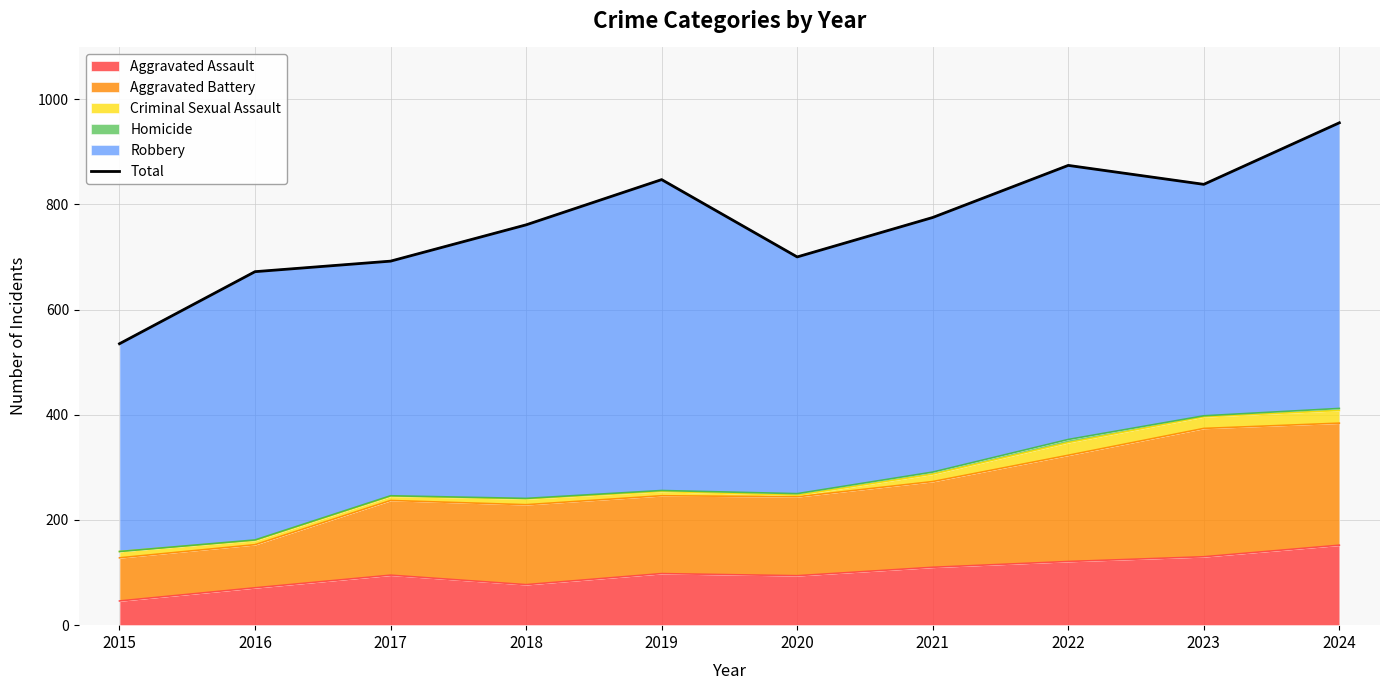

The chart shows a value of 775 at 2021. True or false?

True